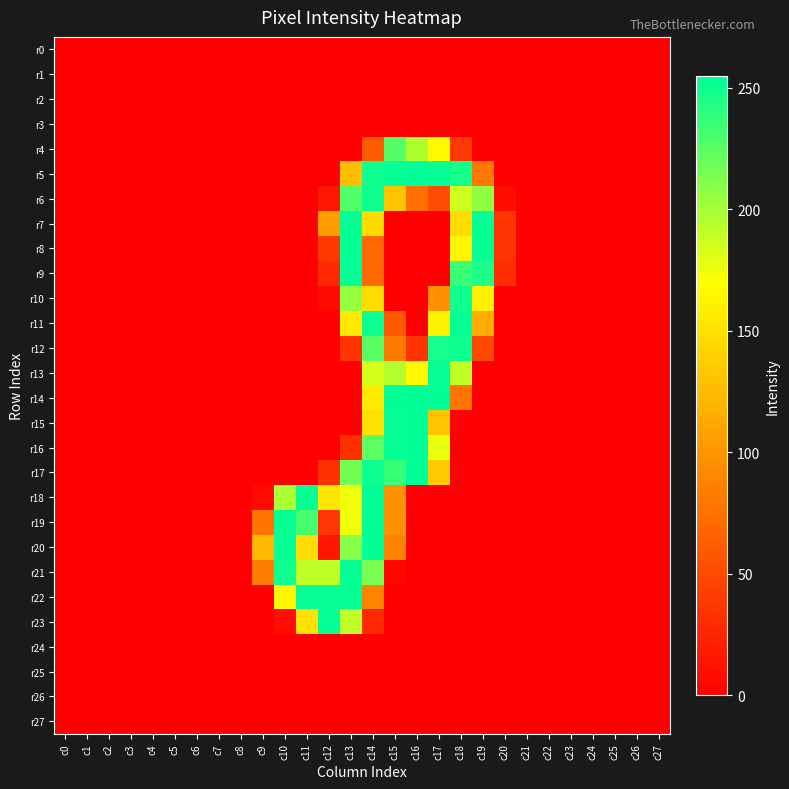

Which series changed the most between c5 and c20?

r7